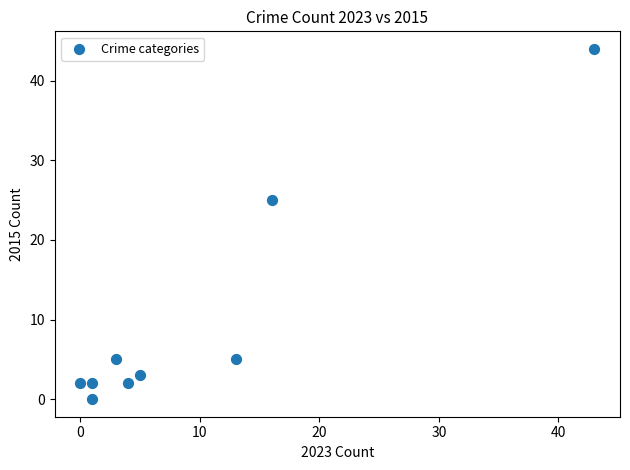

What is the average Y value?

10